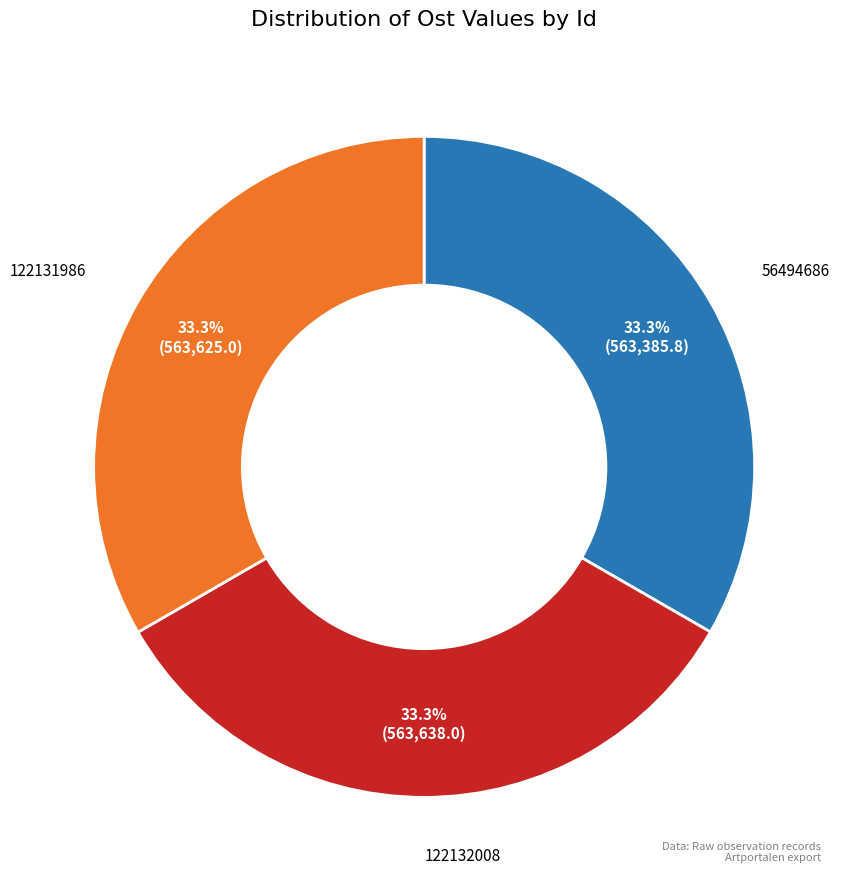

How many segments does this pie chart have?

3